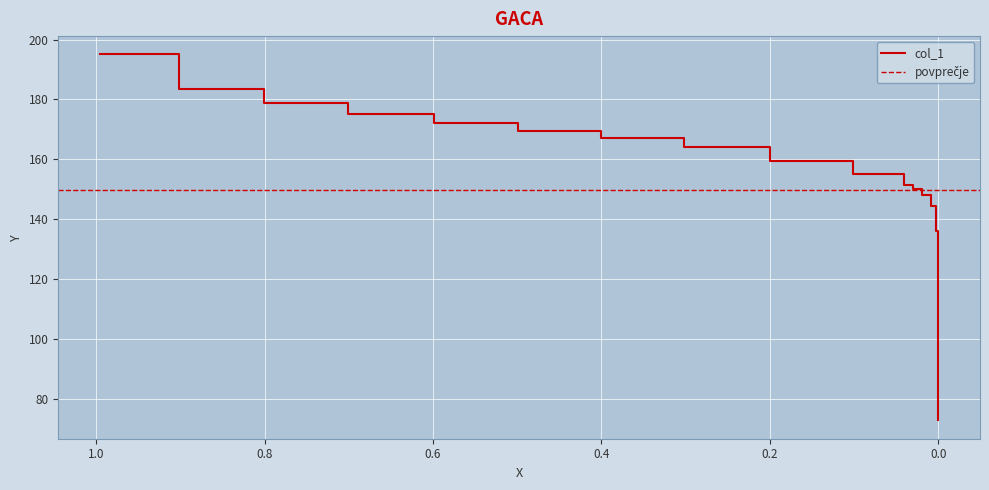

True or false: the data has more than 1 interior local peaks.

False